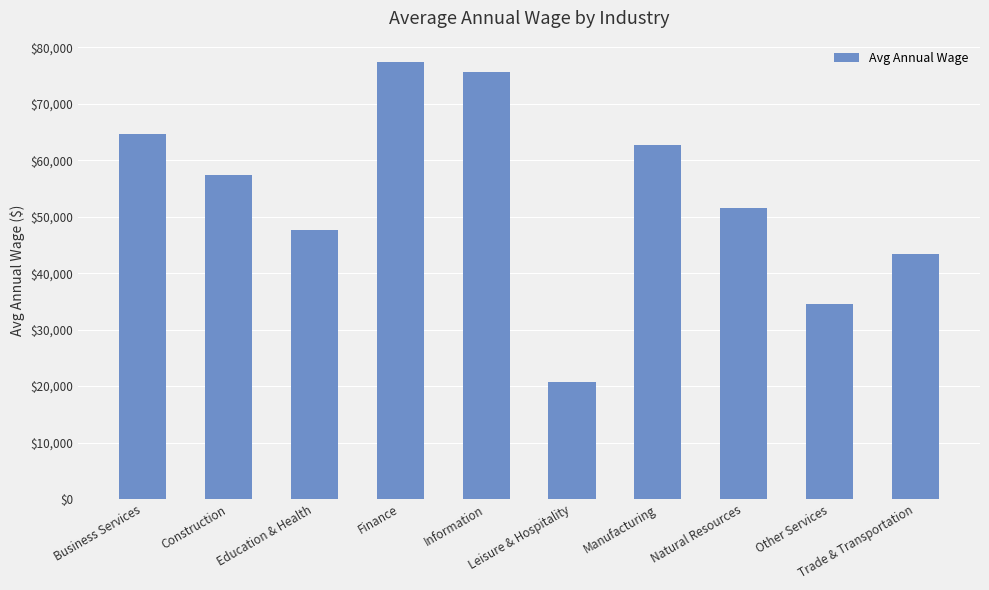

Which has a higher value, Natural Resources or Finance?

Finance